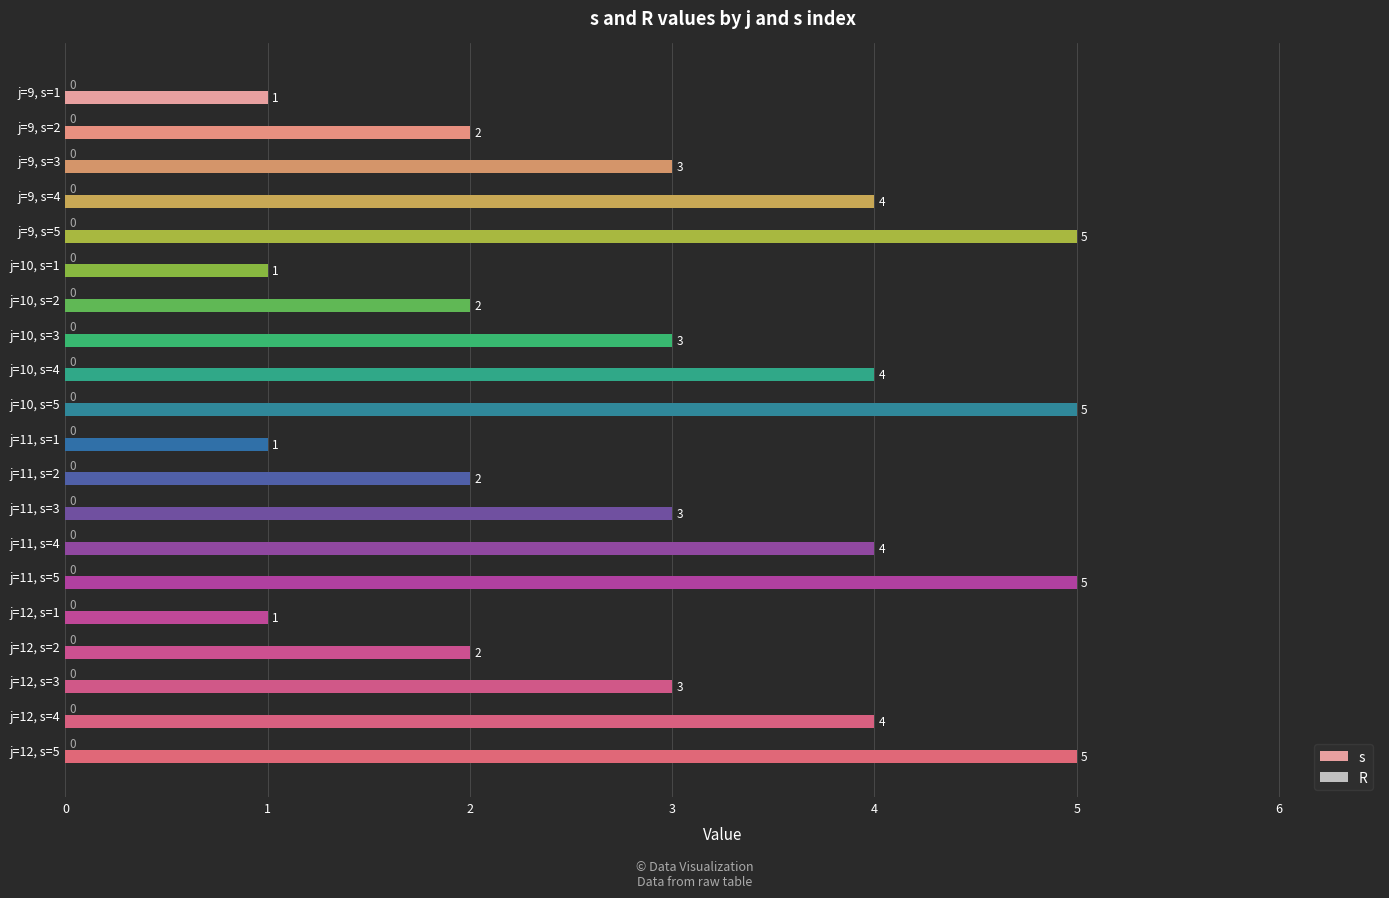

What is the approximate value at j=9, s=3?

3